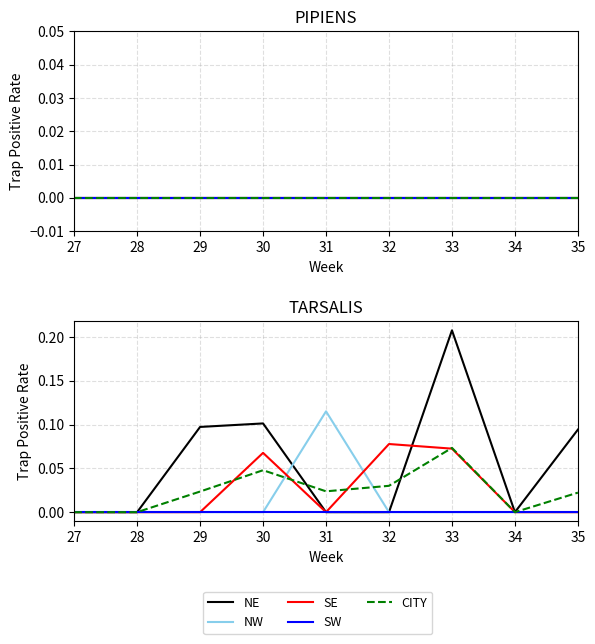

The value of NE at 33 is 0.2. True or false?

True